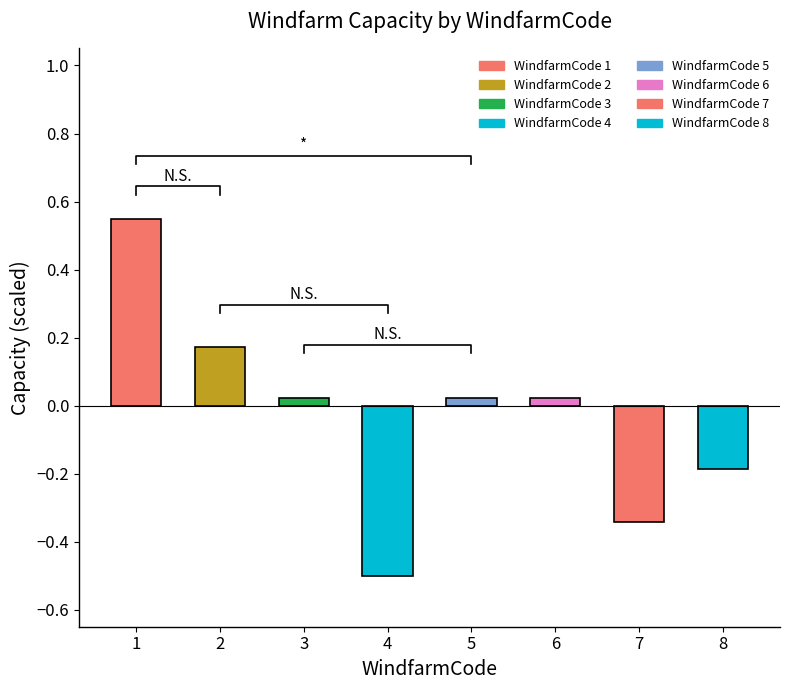

What is the value of the 4th bar from the left?

-0.5